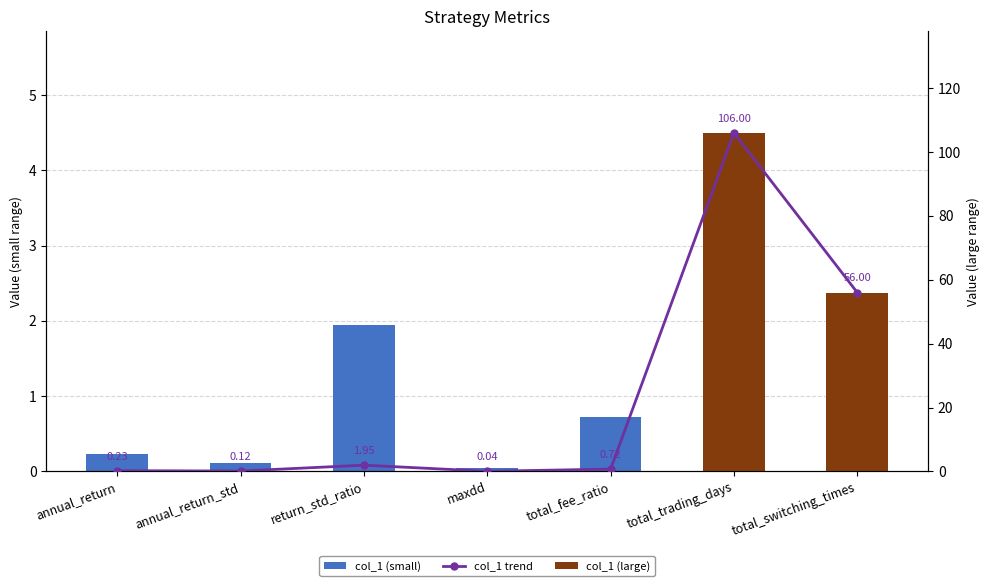

True or false: the data shows 143.4 at total_trading_days.

False